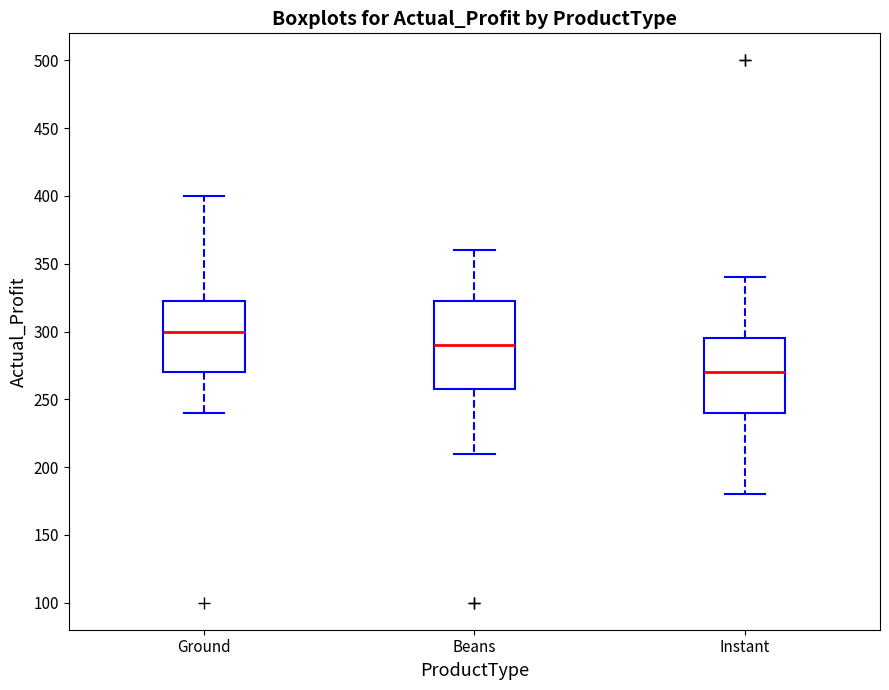

Reading left to right, transcribe this box plot: for each box, give where its median line is, the range the box spans, and where its two whiskers end, as read against the y-axis. The values are not printed on the chart, so give them approximately, as read against the axis.

Ground: median 300, box 270 to 325, whiskers 240 to 400
Beans: median 290, box 260 to 325, whiskers 210 to 360
Instant: median 270, box 240 to 295, whiskers 180 to 340